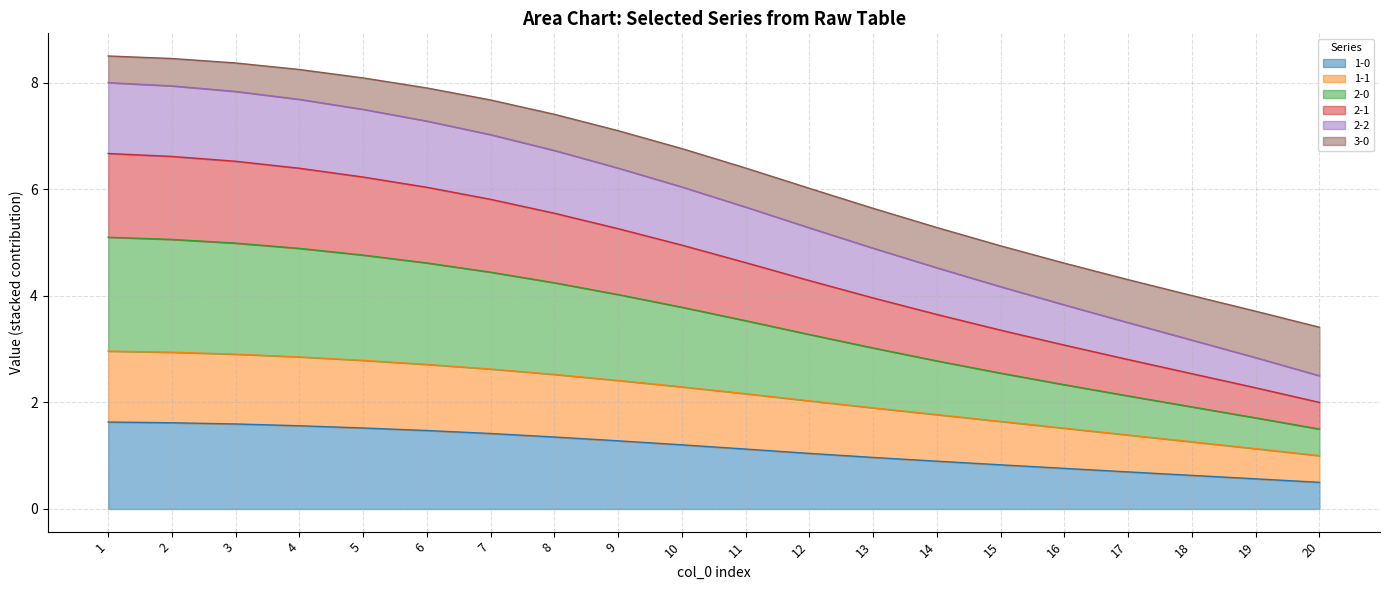

True or false: 2-0 has more than 2 interior local peaks.

False